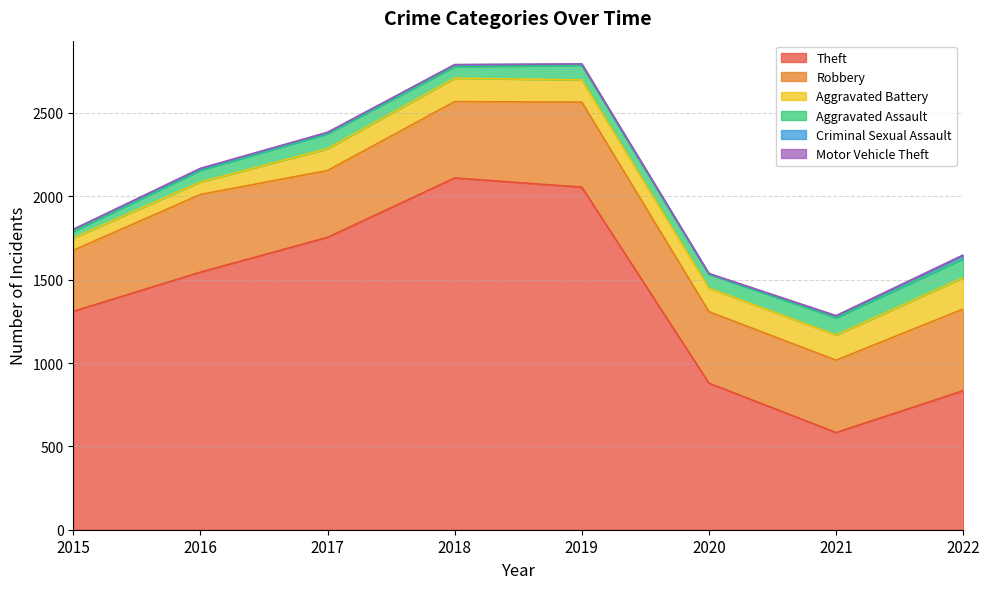

How many lines are shown in the chart?

6